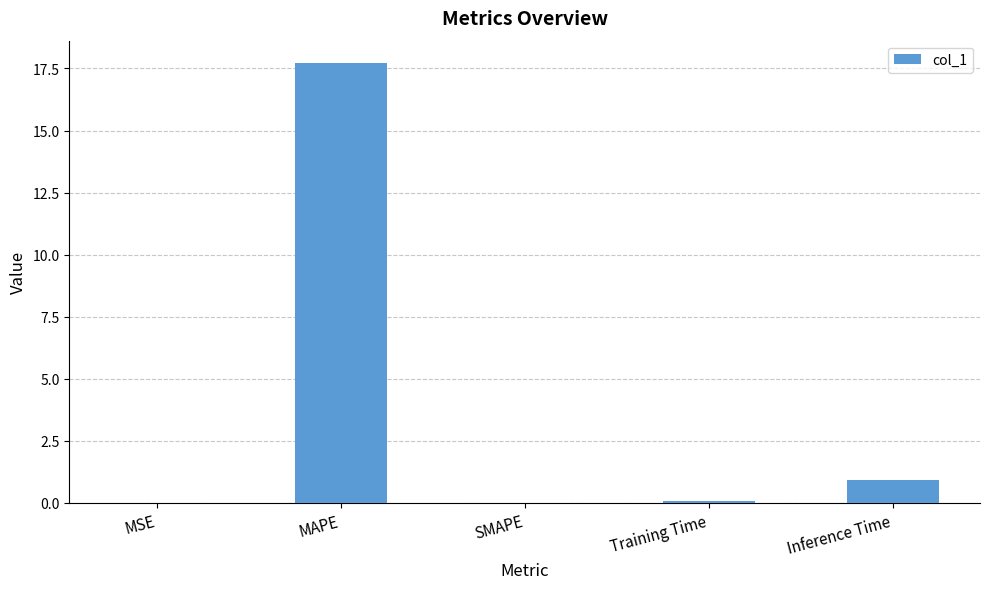

True or false: the data shows 6.9 at SMAPE.

False